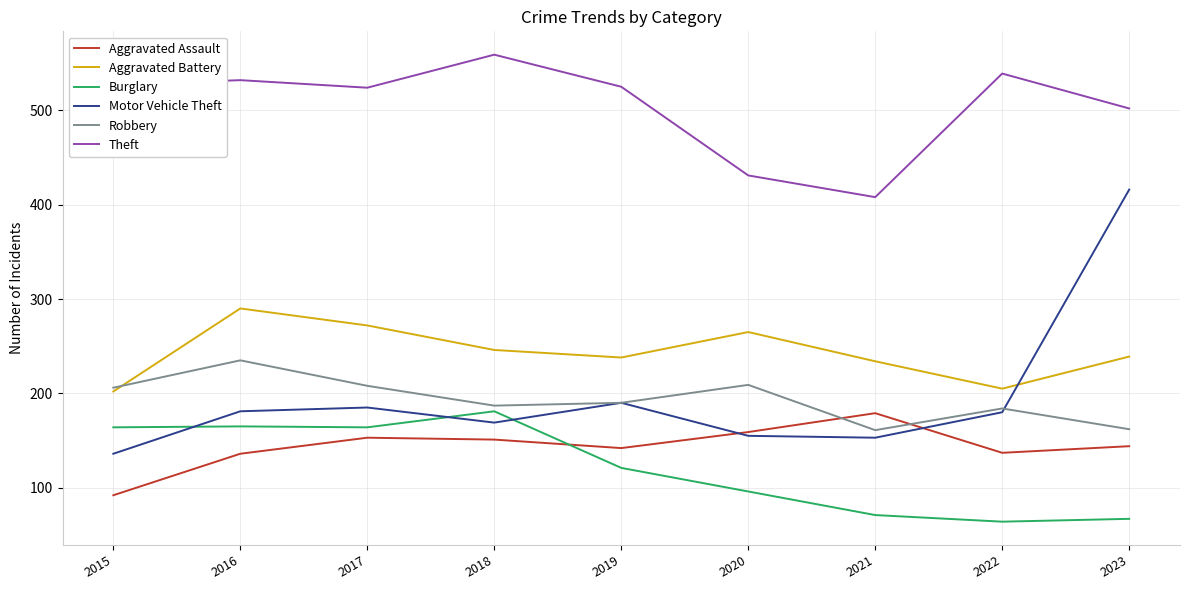

In Burglary, how many points are higher than both neighbors (excluding endpoints)?

2